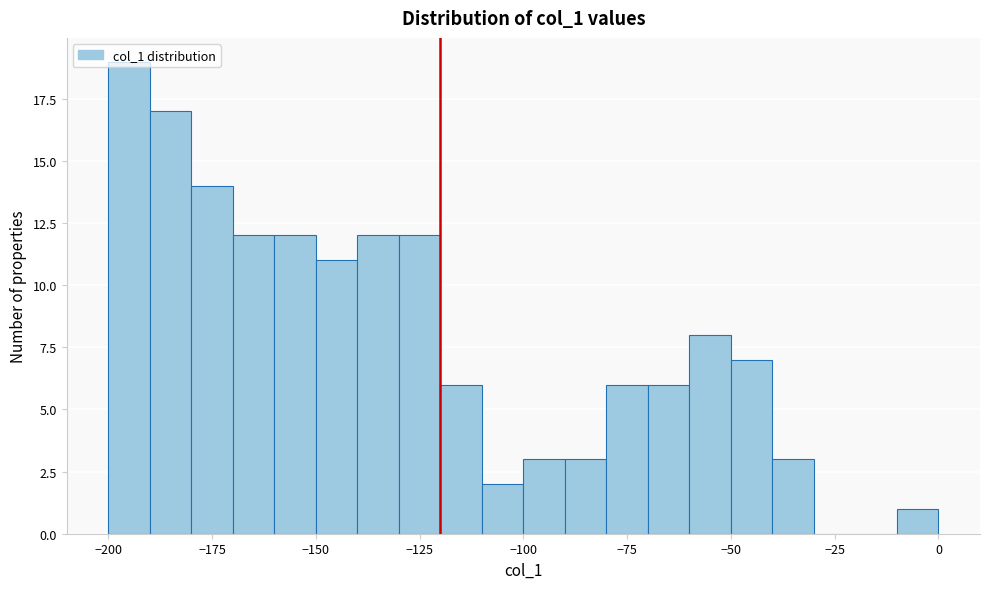

Around what value on the x-axis is the tallest bar? Give the approximate position of its centre, as read against the axis.

-195